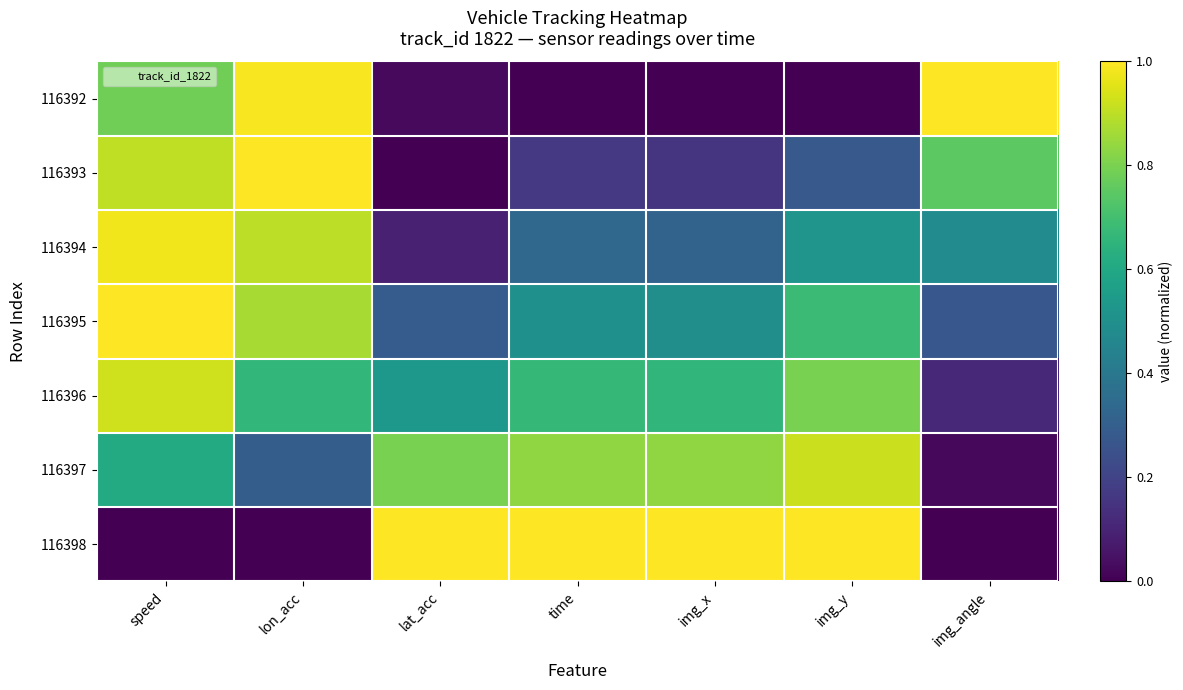

Reading left to right, list all the values displayed in this chart.

116392: speed=0.8	lon_acc=1.0	lat_acc=0.0	time=0.0	img_x=0.0	img_y=0.0	img_angle=1.0
116393: speed=0.9	lon_acc=1.0	lat_acc=0.0	time=0.2	img_x=0.2	img_y=0.3	img_angle=0.7
116394: speed=1.0	lon_acc=0.9	lat_acc=0.1	time=0.3	img_x=0.3	img_y=0.5	img_angle=0.5
116395: speed=1.0	lon_acc=0.9	lat_acc=0.3	time=0.5	img_x=0.5	img_y=0.7	img_angle=0.3
116396: speed=0.9	lon_acc=0.7	lat_acc=0.5	time=0.7	img_x=0.7	img_y=0.8	img_angle=0.1
116397: speed=0.6	lon_acc=0.3	lat_acc=0.8	time=0.8	img_x=0.8	img_y=0.9	img_angle=0.0
116398: speed=0.0	lon_acc=0.0	lat_acc=1.0	time=1.0	img_x=1.0	img_y=1.0	img_angle=0.0